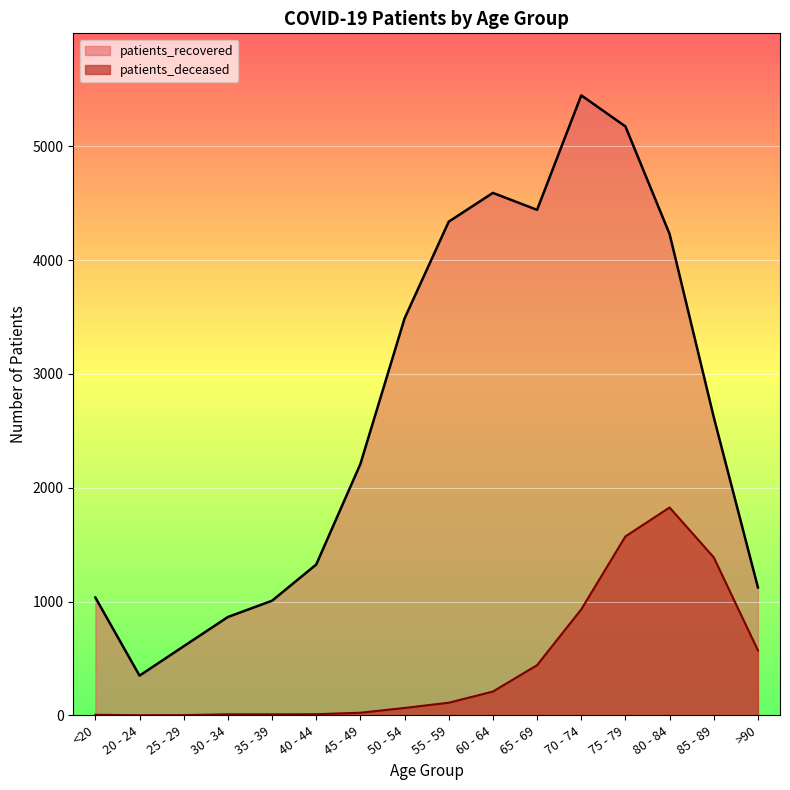

True or false: patients_deceased and patients_recovered intersect in this chart.

False